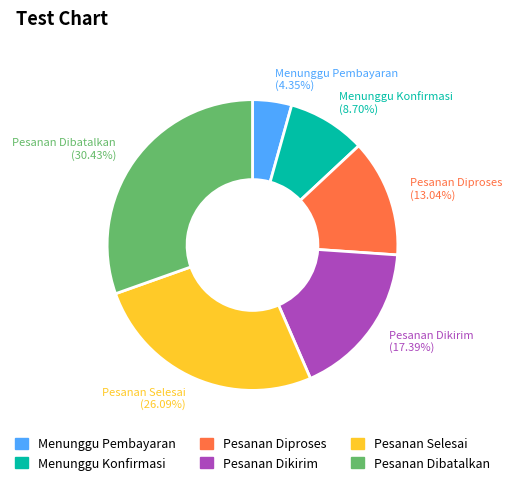

Approximately how many times larger is the value at Menunggu Konfirmasi compared to Menunggu Pembayaran?

2.0